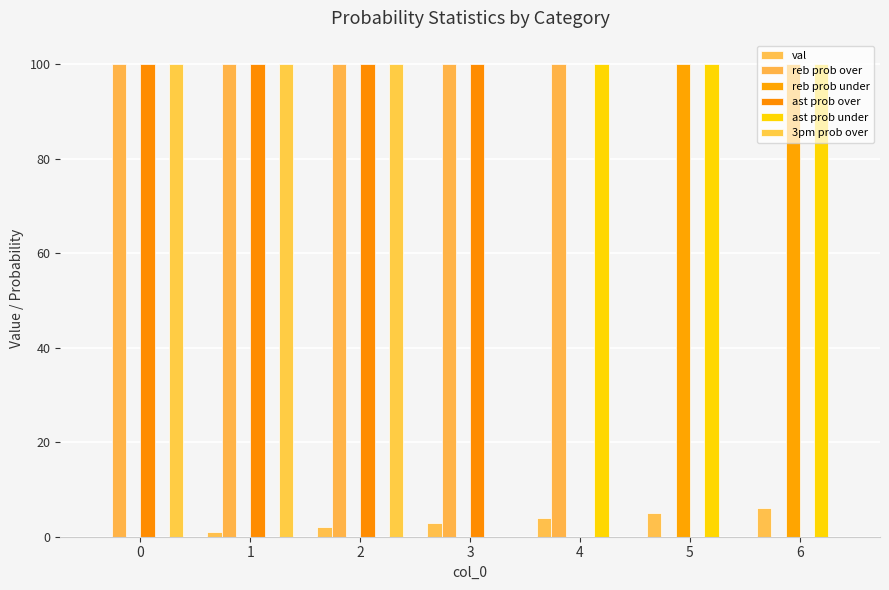

How many groups of bars are there?

7